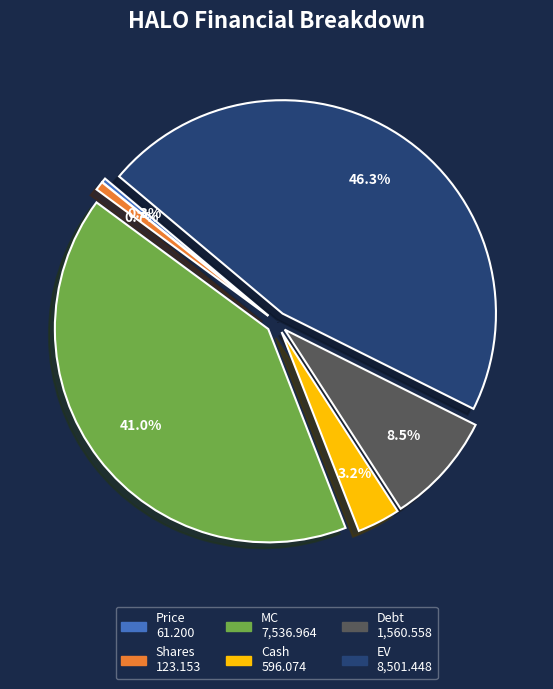

Count the number of slices in the pie.

6